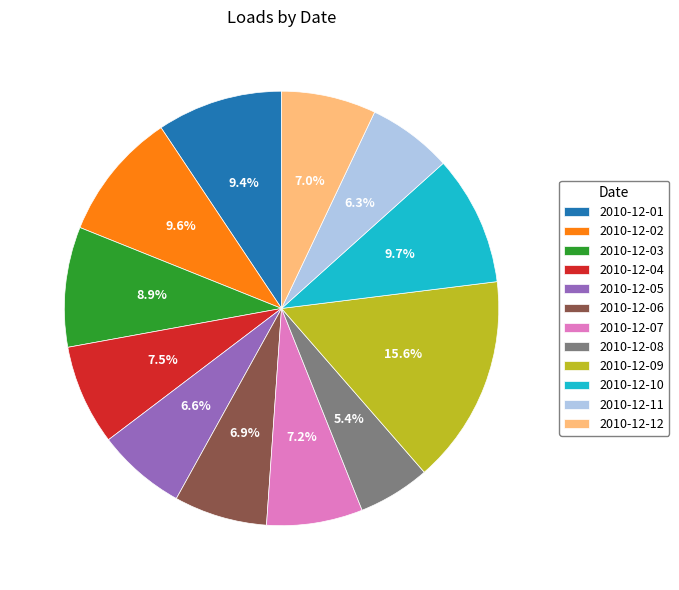

To the nearest percent, what is the average slice percentage?

8%